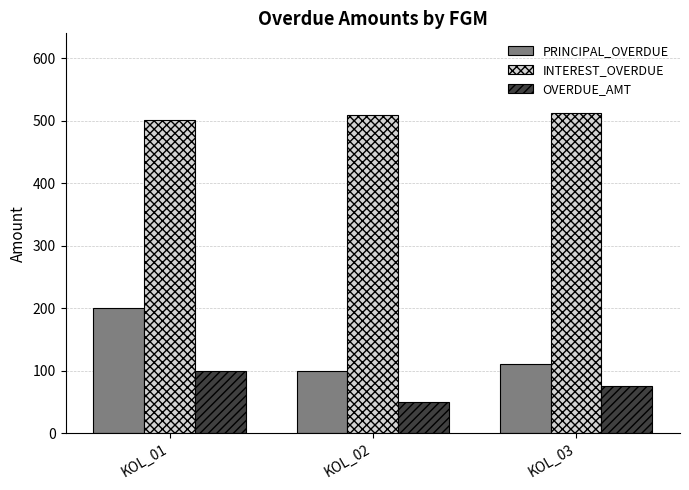

How many bars are there in total?

9